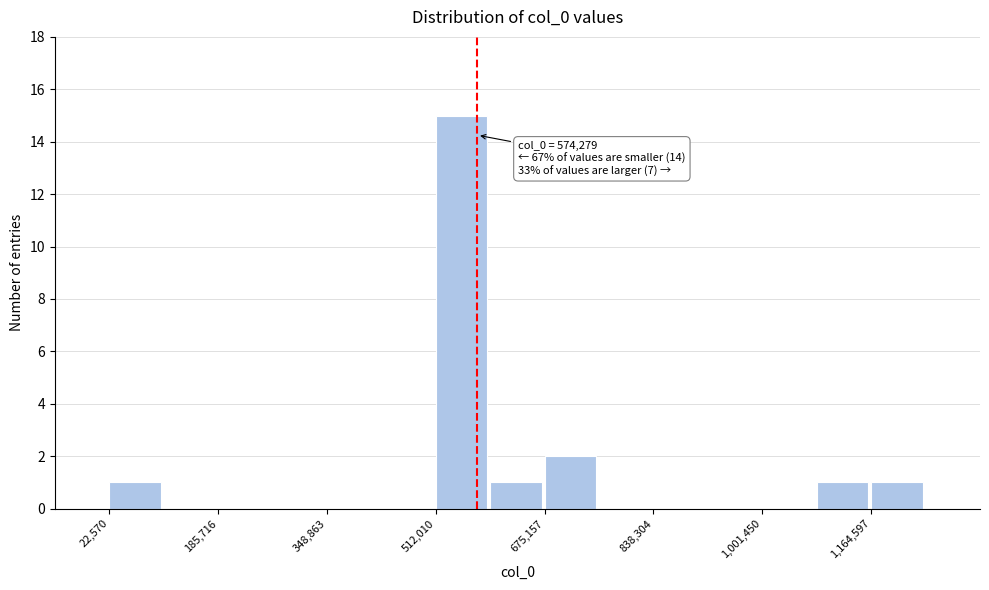

Over which range of the x-axis is the bar tallest?

520000 to 600000